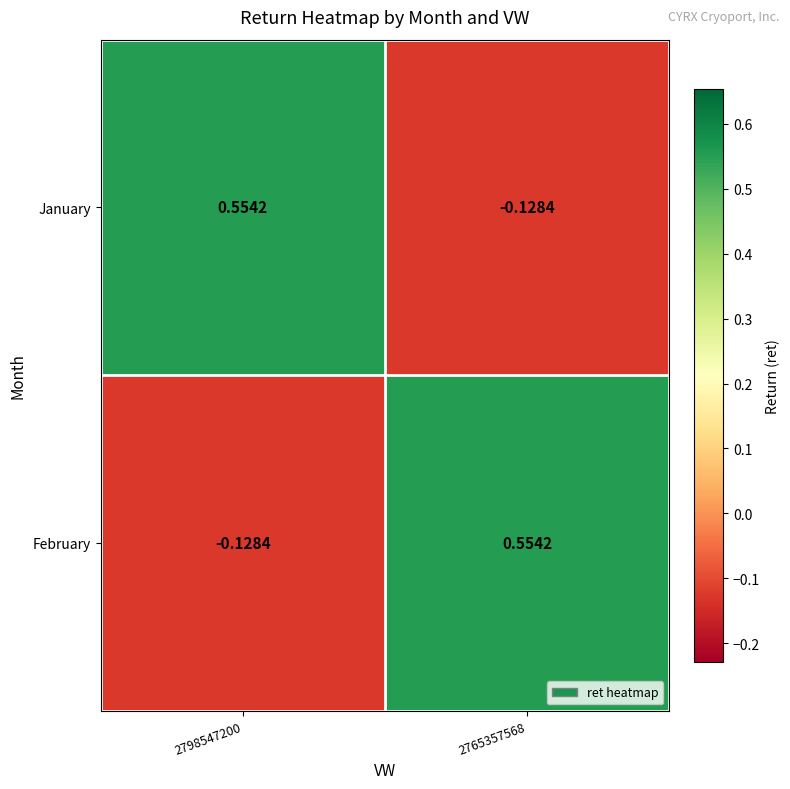

How many values in February are above zero?

1